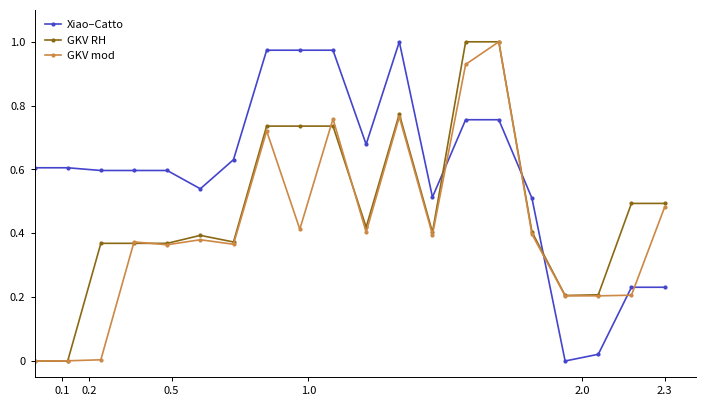

True or false: GKV mod has more than 2 points higher than both neighbors.

True